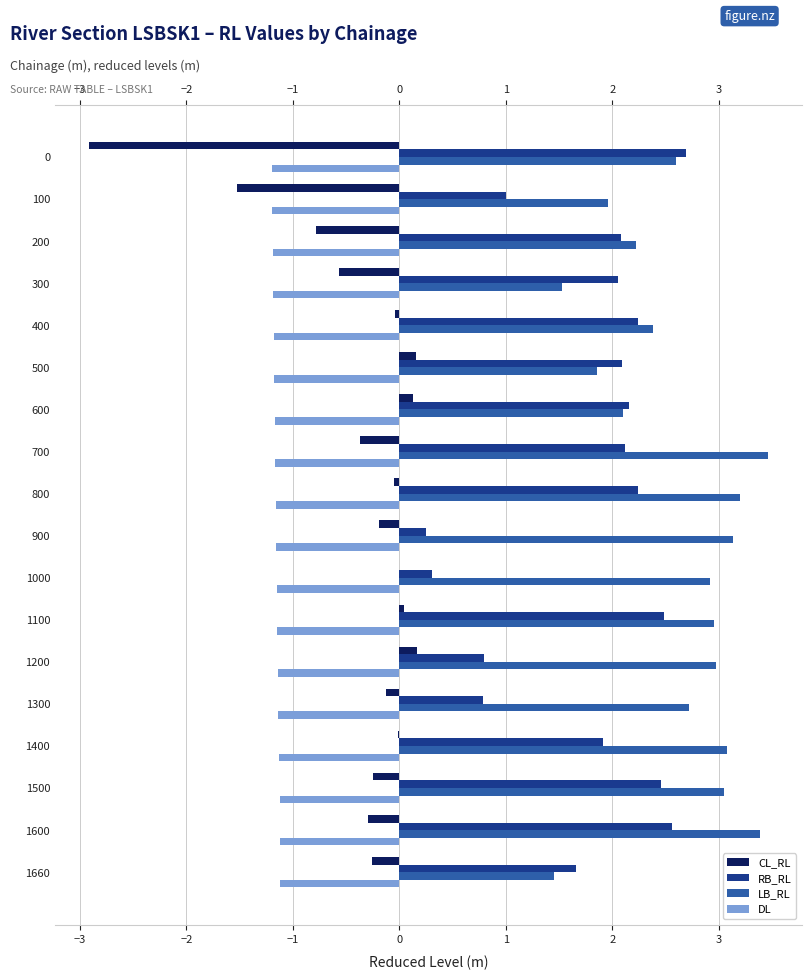

Which series has the largest total across all categories?

LB_RL